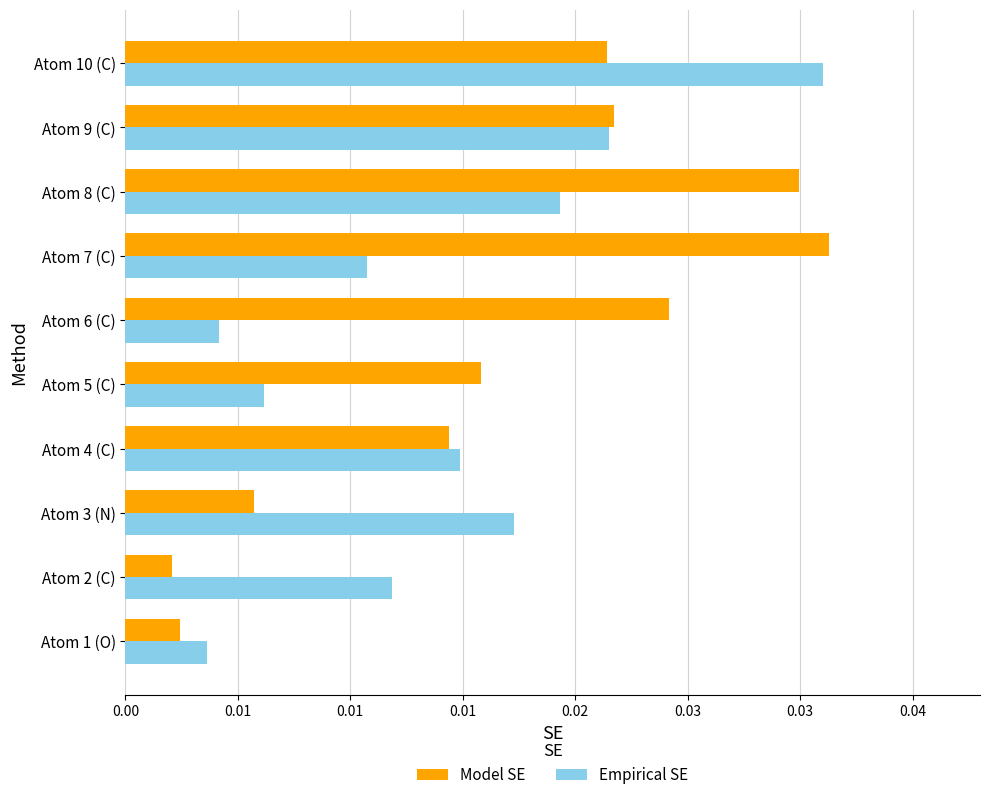

At which category does the chart reach its minimum across all series?

Atom 2 (C)